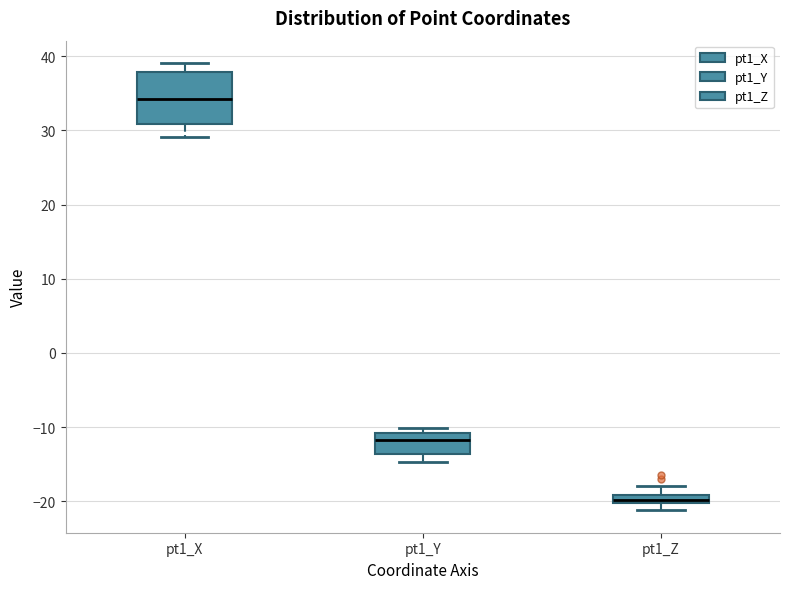

Which box is the tallest, from its lower edge to its upper edge?

pt1_X